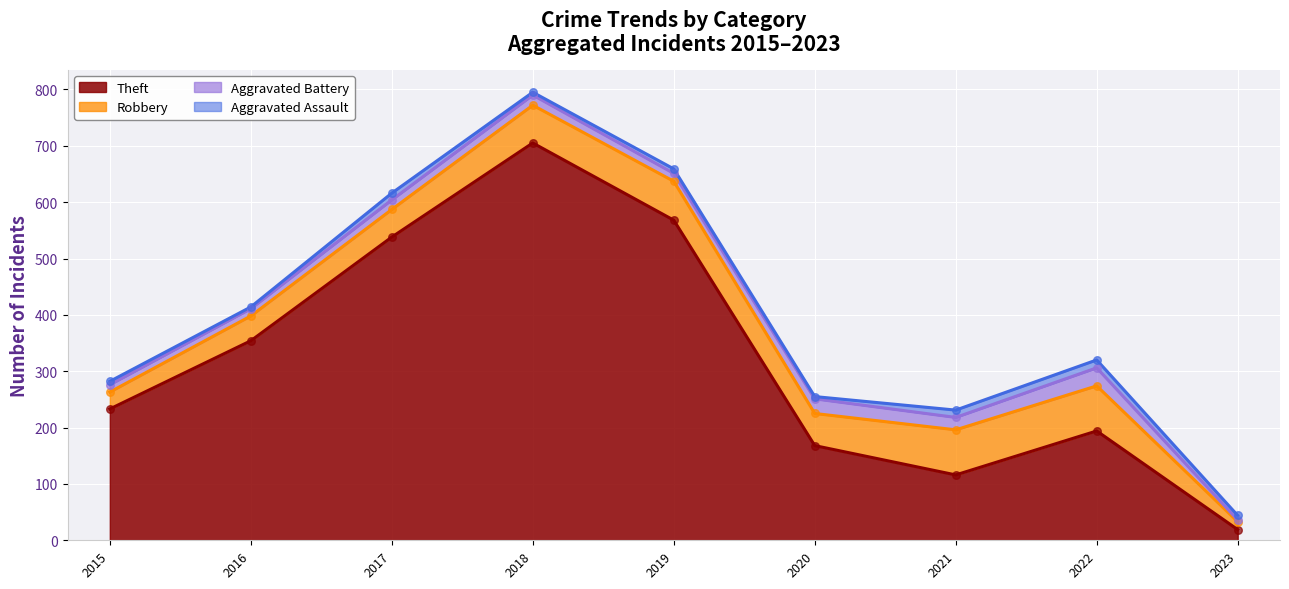

Which series has the largest Y range (max minus min)?

Theft